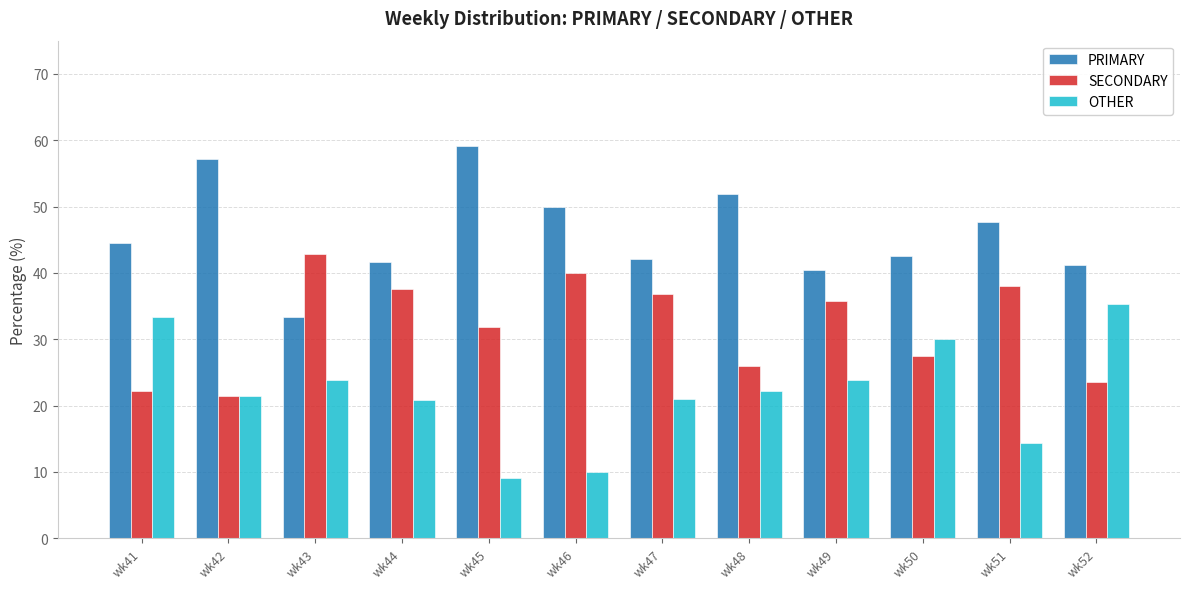

At how many categories does at least one series exceed 24?

12